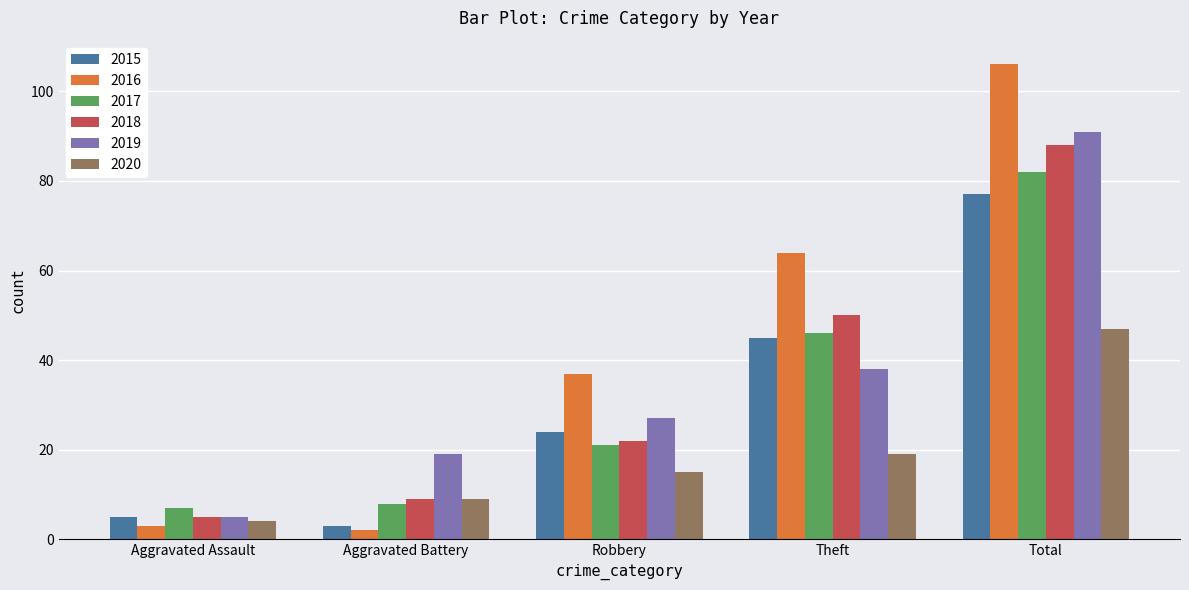

What are all the series names shown in the legend?

2015, 2016, 2017, 2018, 2019, 2020